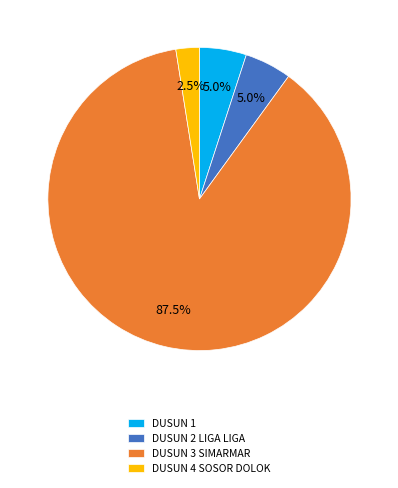

How many segments does this pie chart have?

4